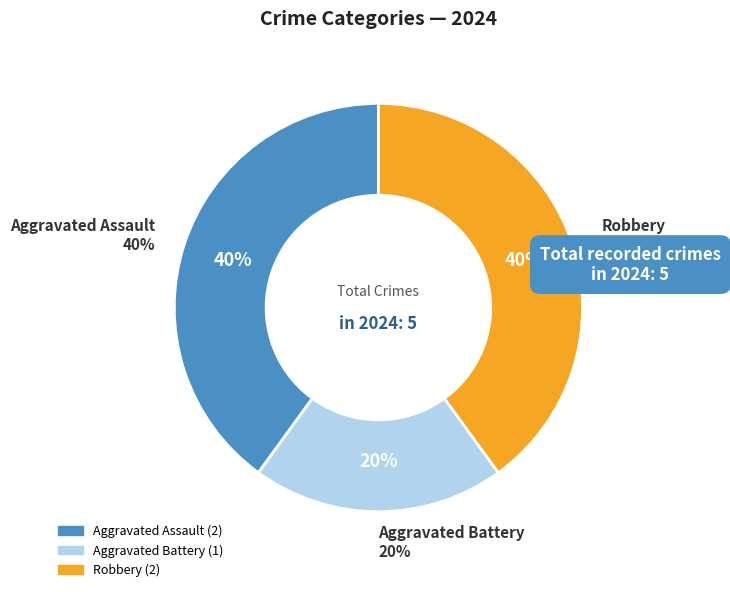

Between Aggravated Assault and Robbery, which is larger?

Aggravated Assault